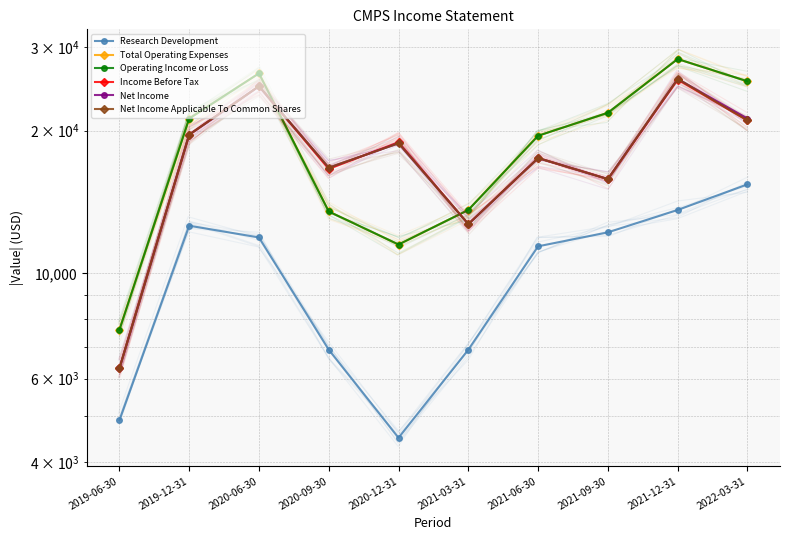

True or false: Research Development and Total Operating Expenses cross at least once.

False